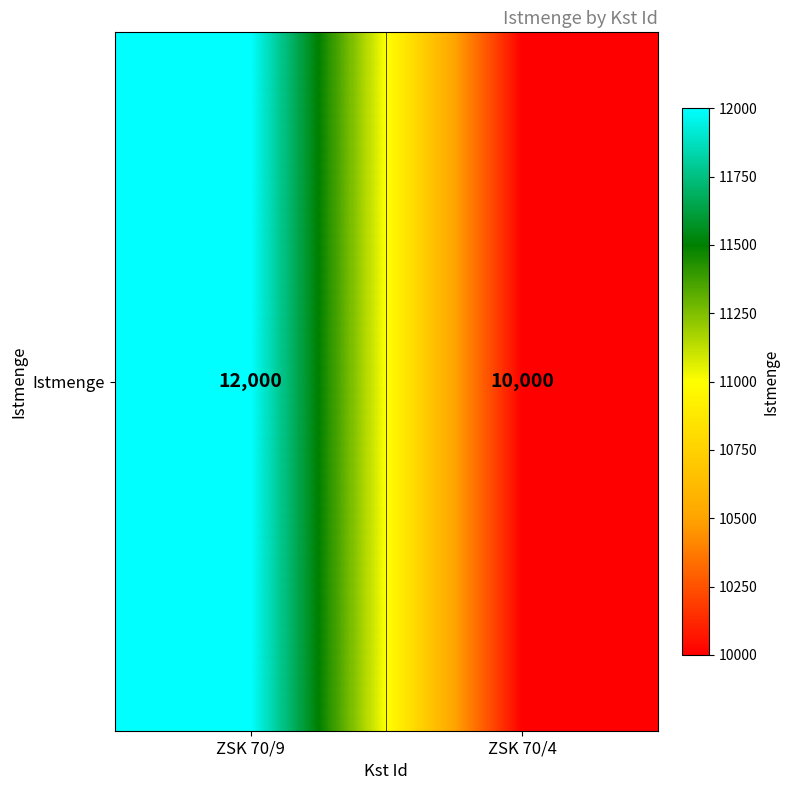

Reading left to right, extract all data points from this chart.

12000	10000